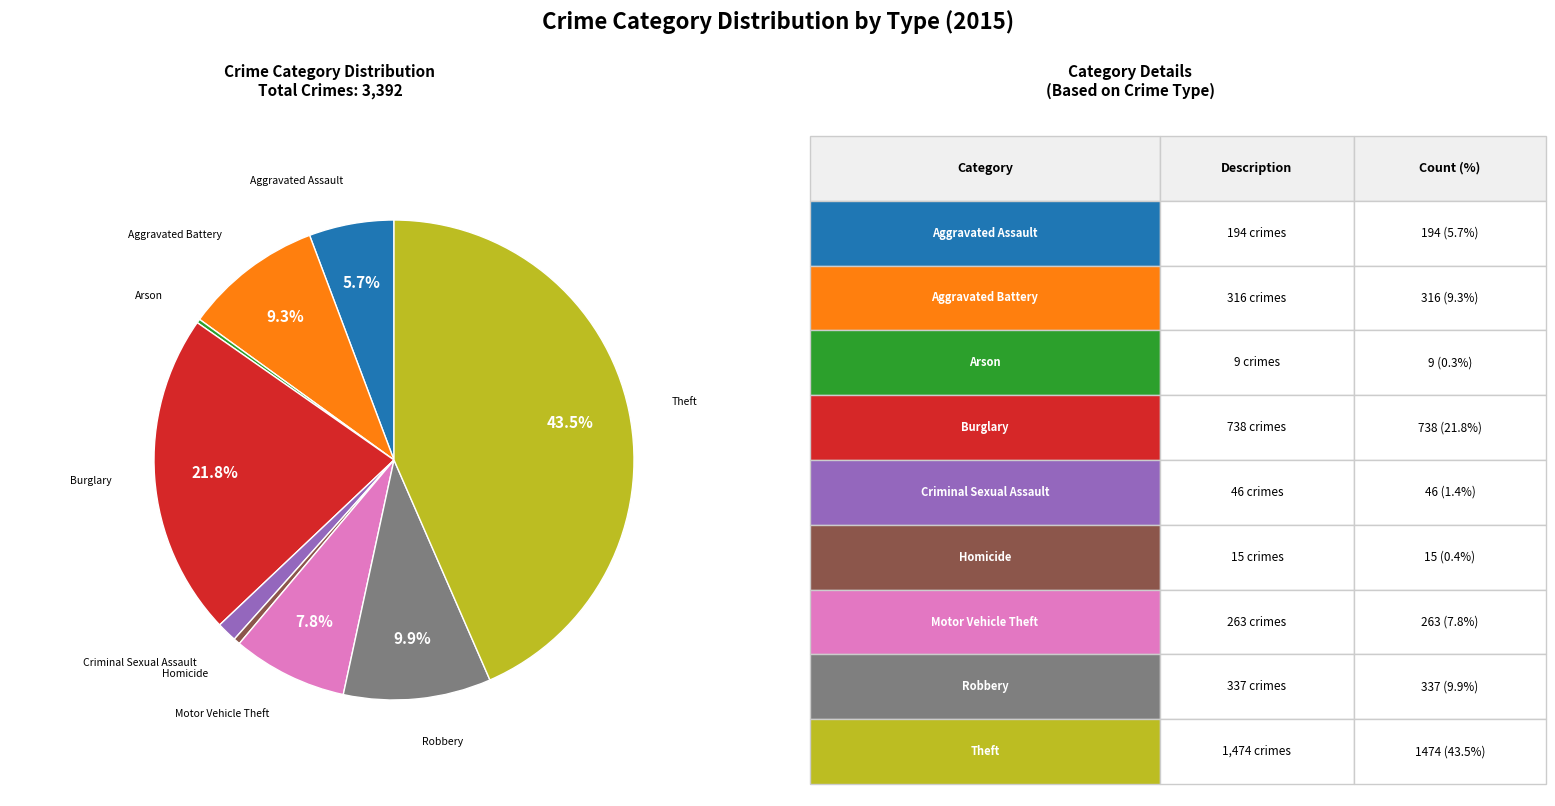

Is there any slice that represents more than half of the pie?

No